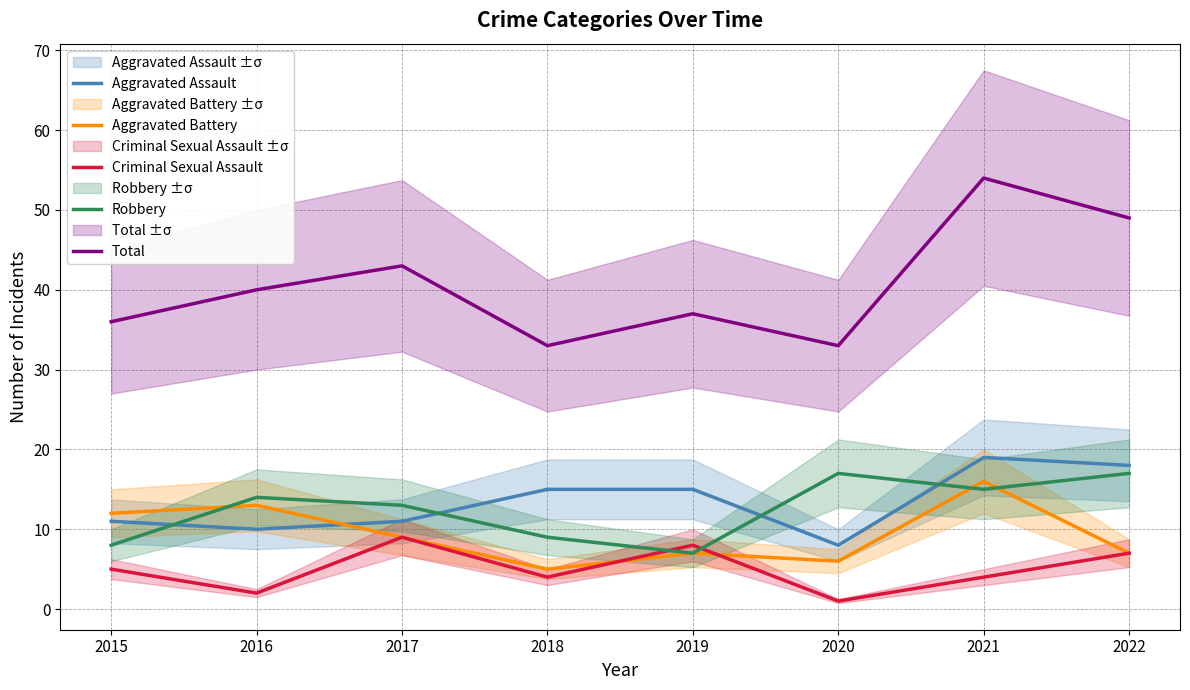

Reading right to left, list all the values displayed in this chart.

Aggravated Assault: 2022=18	2021=19	2020=8	2019=15	2018=15	2017=11	2016=10	2015=11
Aggravated Battery: 2022=7	2021=16	2020=6	2019=7	2018=5	2017=9	2016=13	2015=12
Criminal Sexual Assault: 2022=7	2021=4	2020=1	2019=8	2018=4	2017=9	2016=2	2015=5
Robbery: 2022=17	2021=15	2020=17	2019=7	2018=9	2017=13	2016=14	2015=8
Total: 2022=49	2021=54	2020=33	2019=37	2018=33	2017=43	2016=40	2015=36